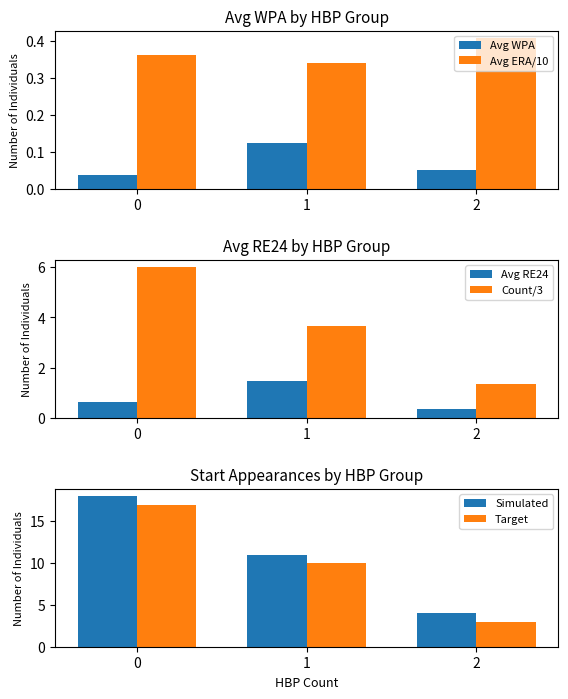

At which label is Avg ERA/10 closest to 0?

1